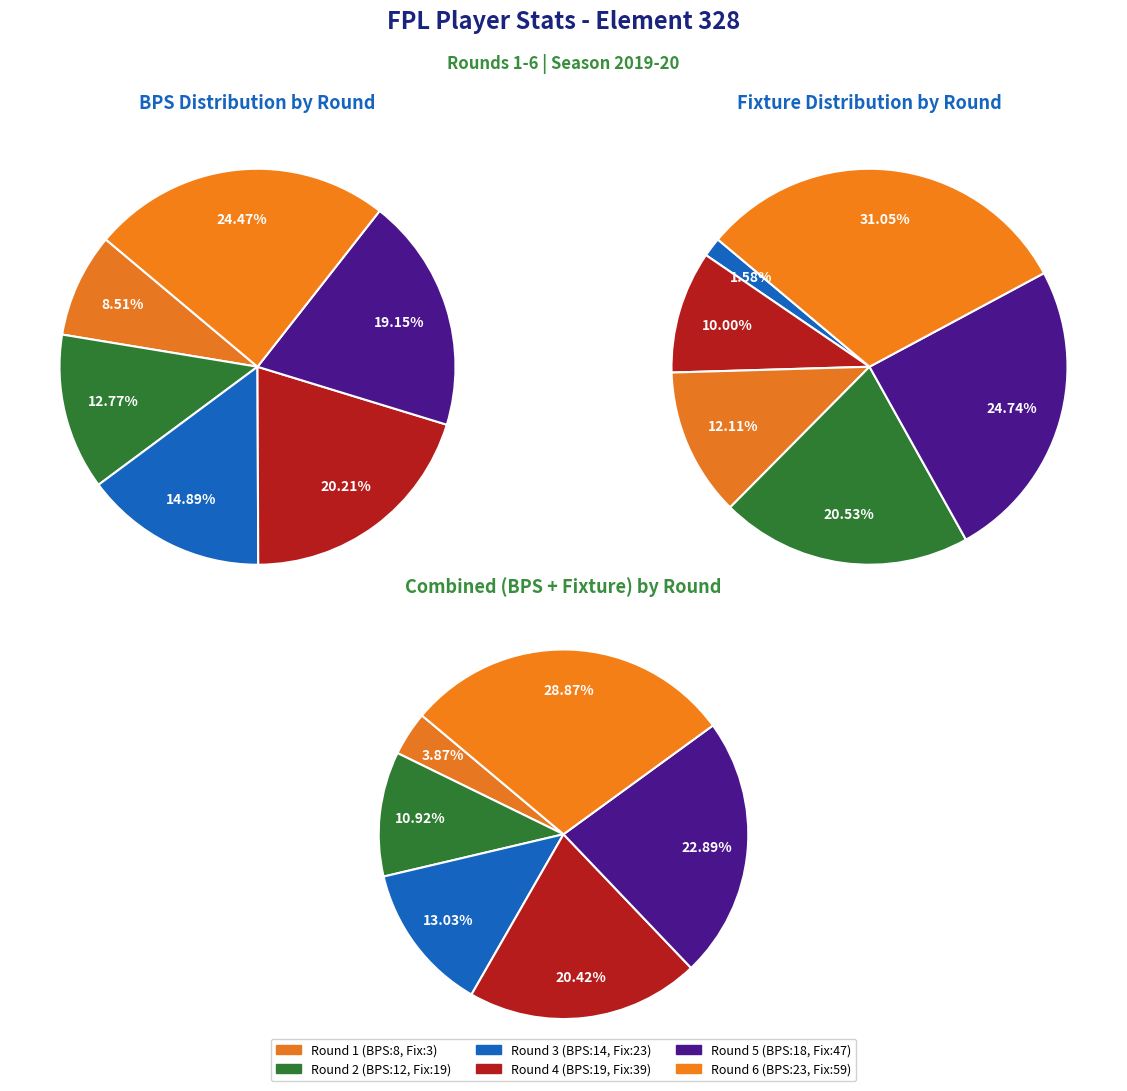

Rank the series at Round 2 from lowest to highest value.

bps, fixture